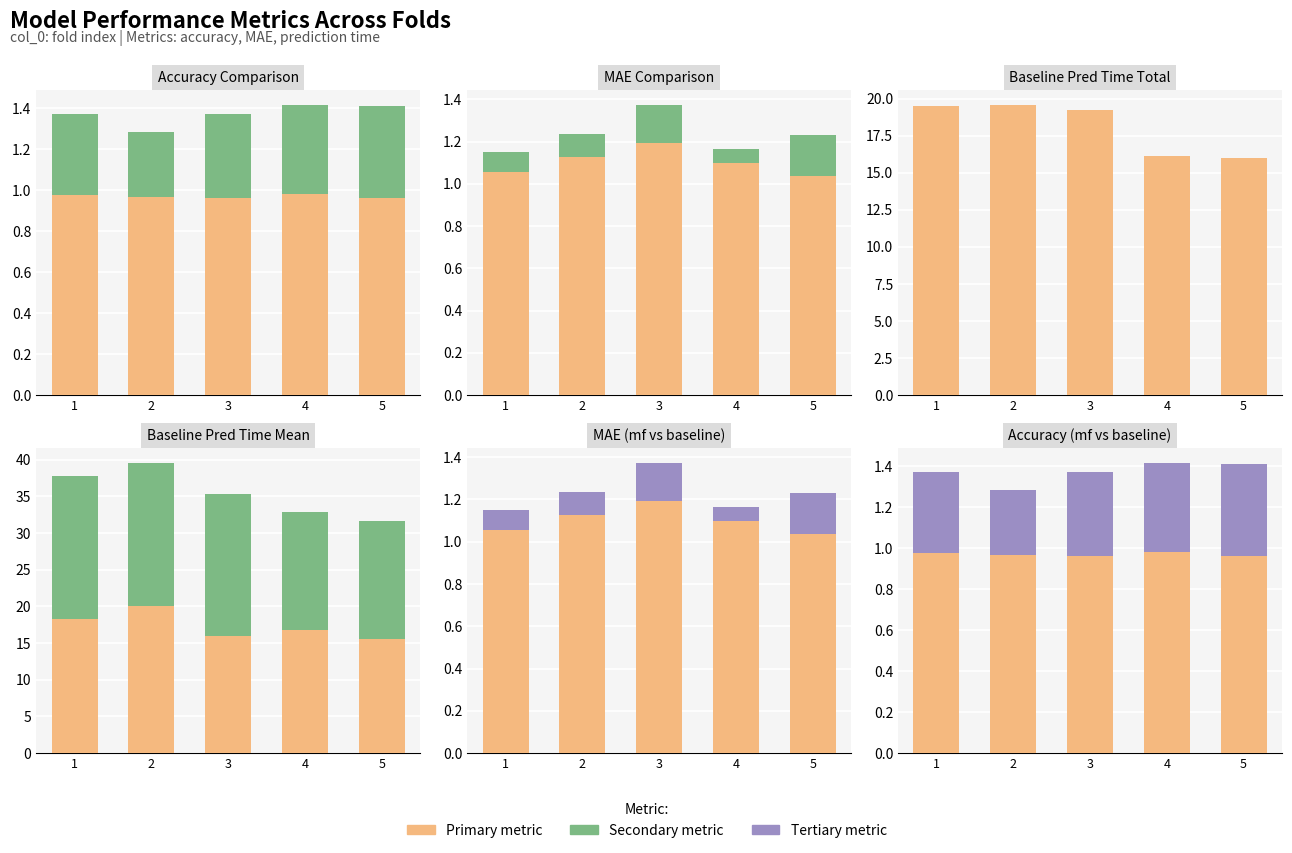

What is the value of the mae_baseline bar at the 5th from the left?

0.2